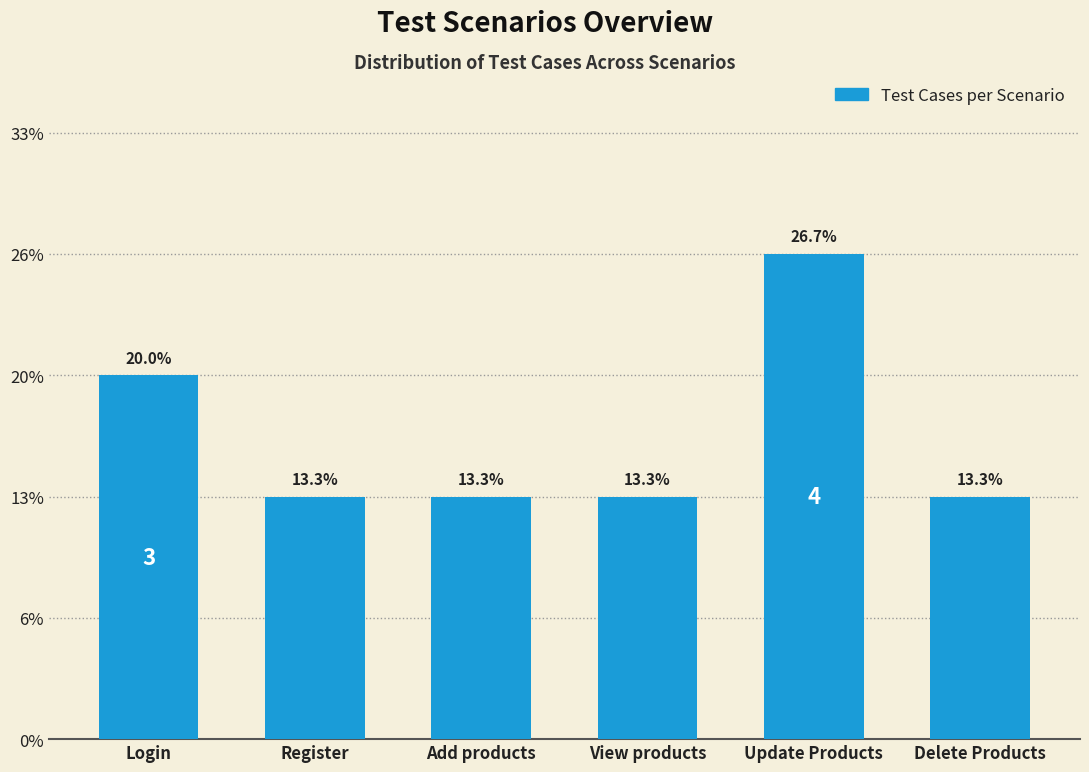

Does the chart contain any negative values?

No